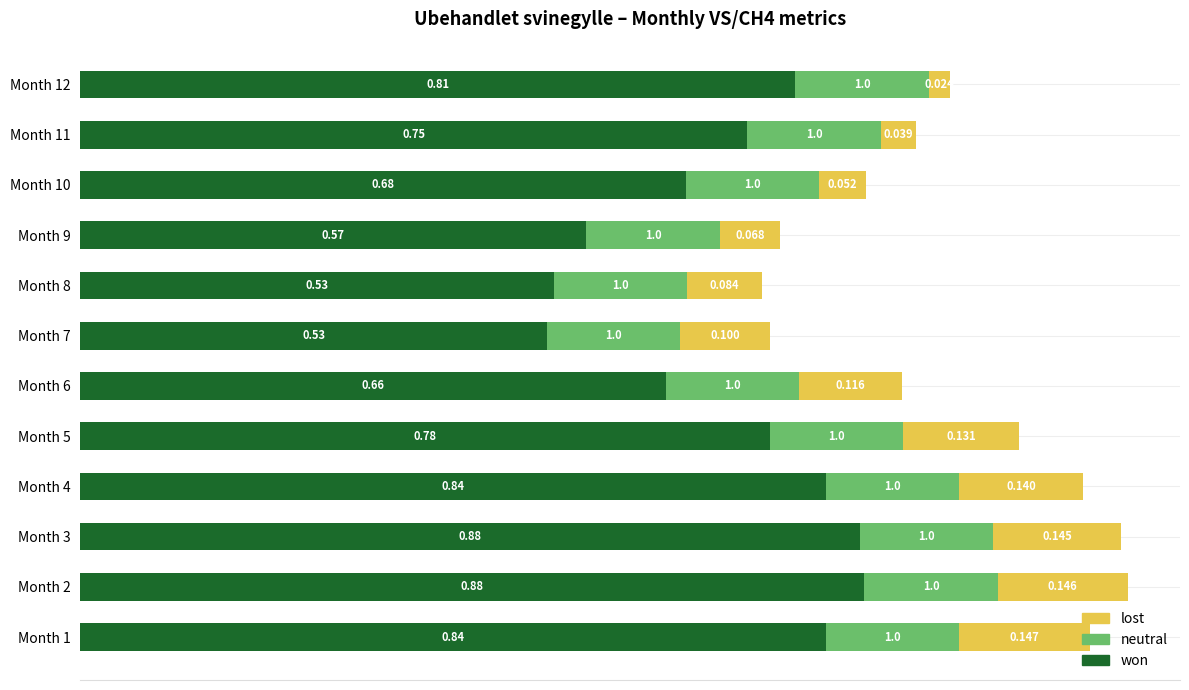

Rank the series by their maximum value, from lowest to highest.

lost, neutral, won